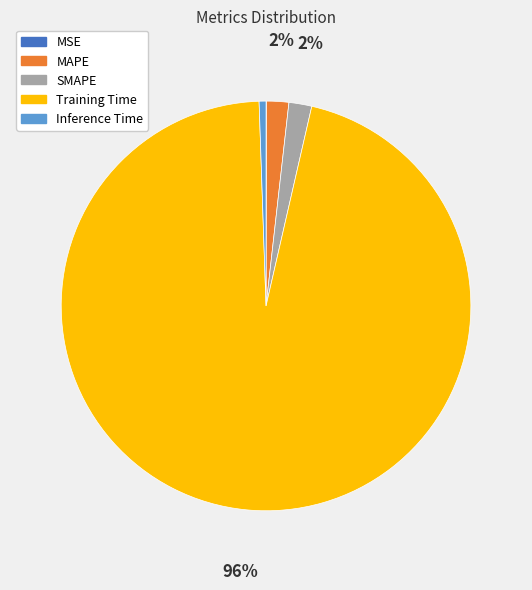

Which slice is the largest?

Training Time